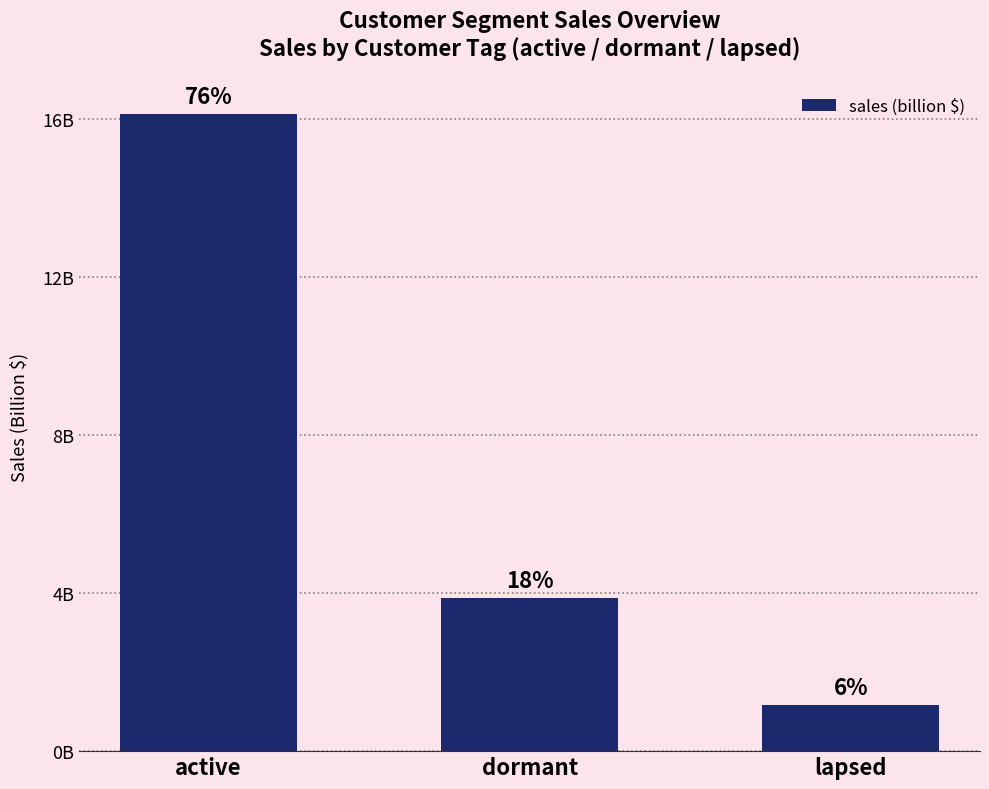

Which label corresponds to the largest value in the chart?

active